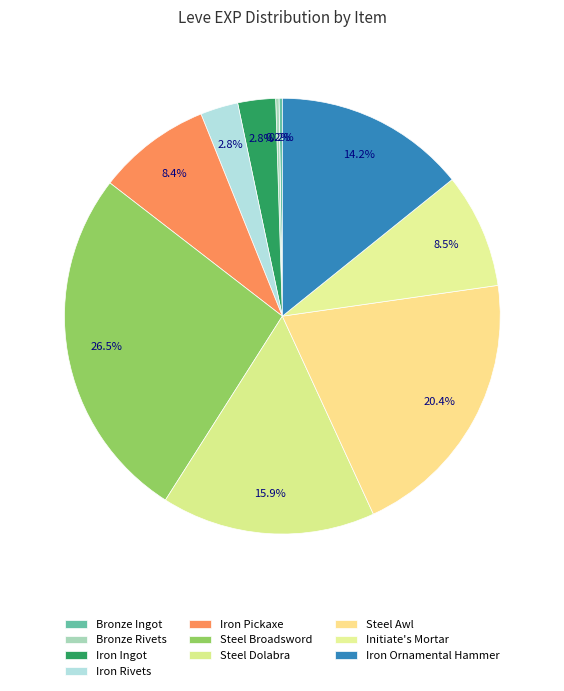

What is the change in value from Bronze Ingot to Iron Rivets?

+6540